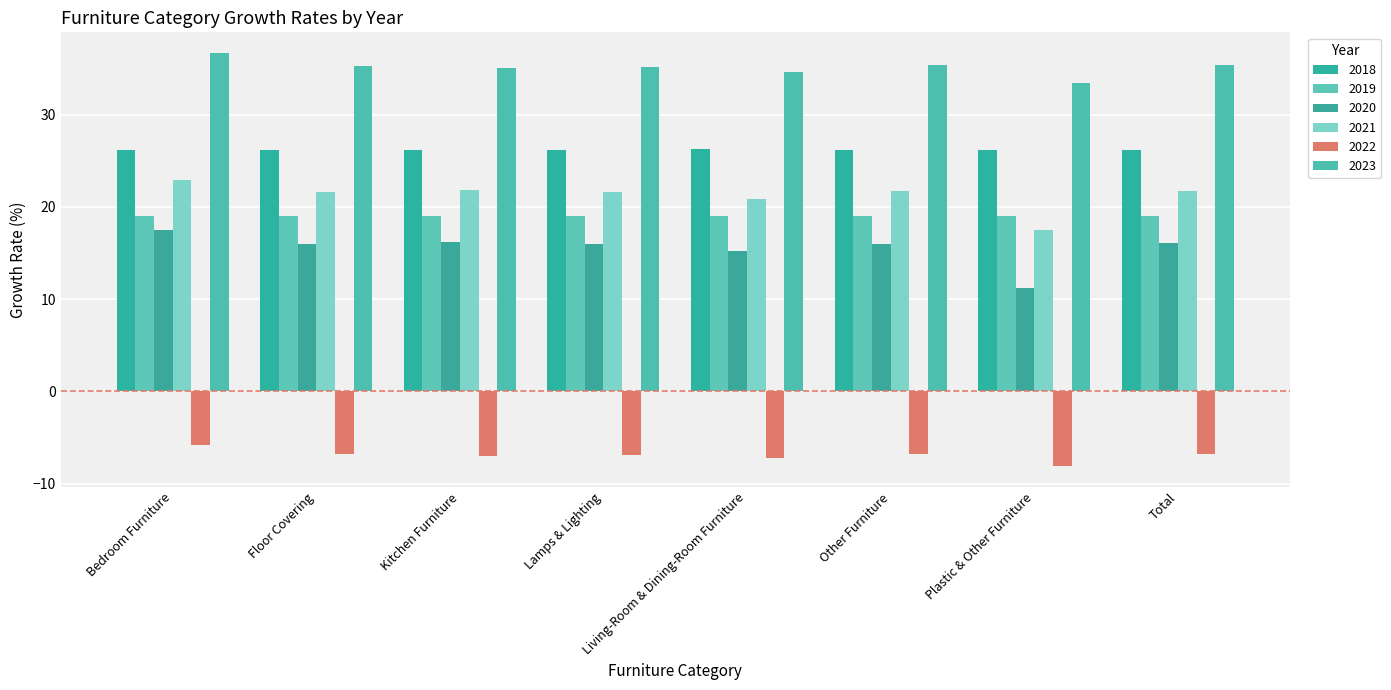

What is the label of the 3rd bar from the left?

Kitchen Furniture